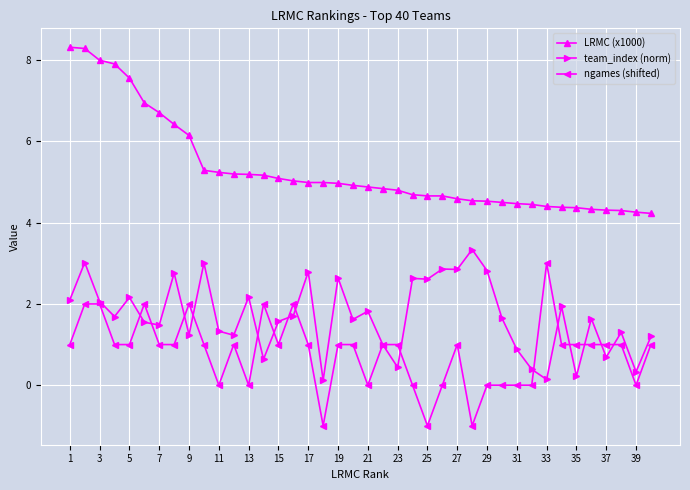

At how many categories does at least one series exceed 6?

9